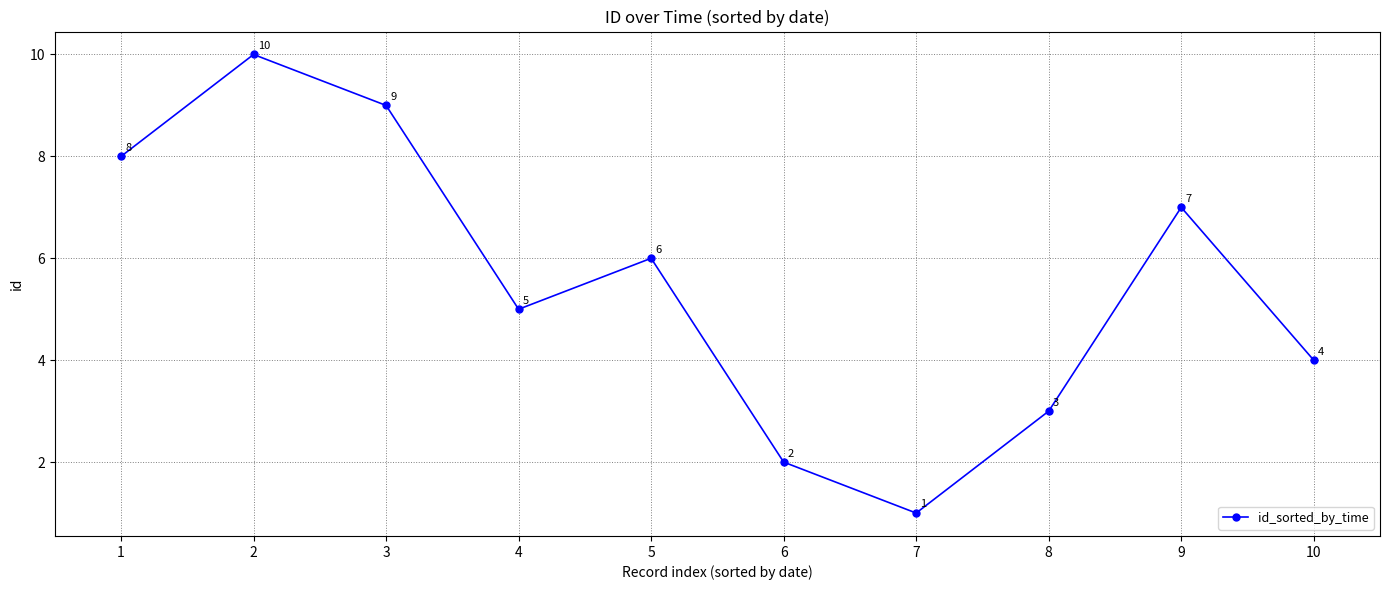

What is the approximate value at 10?

4